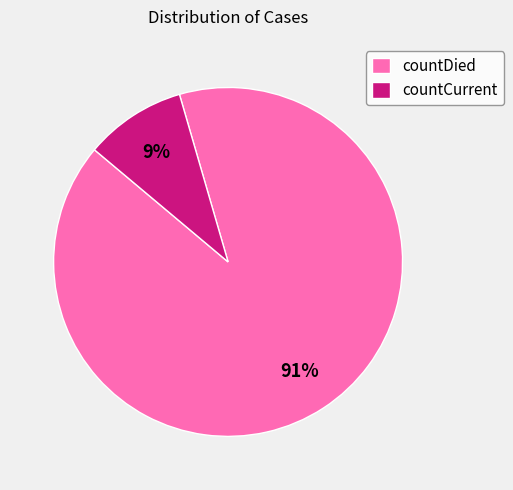

True or false: countDied accounts for 91% of the total.

True